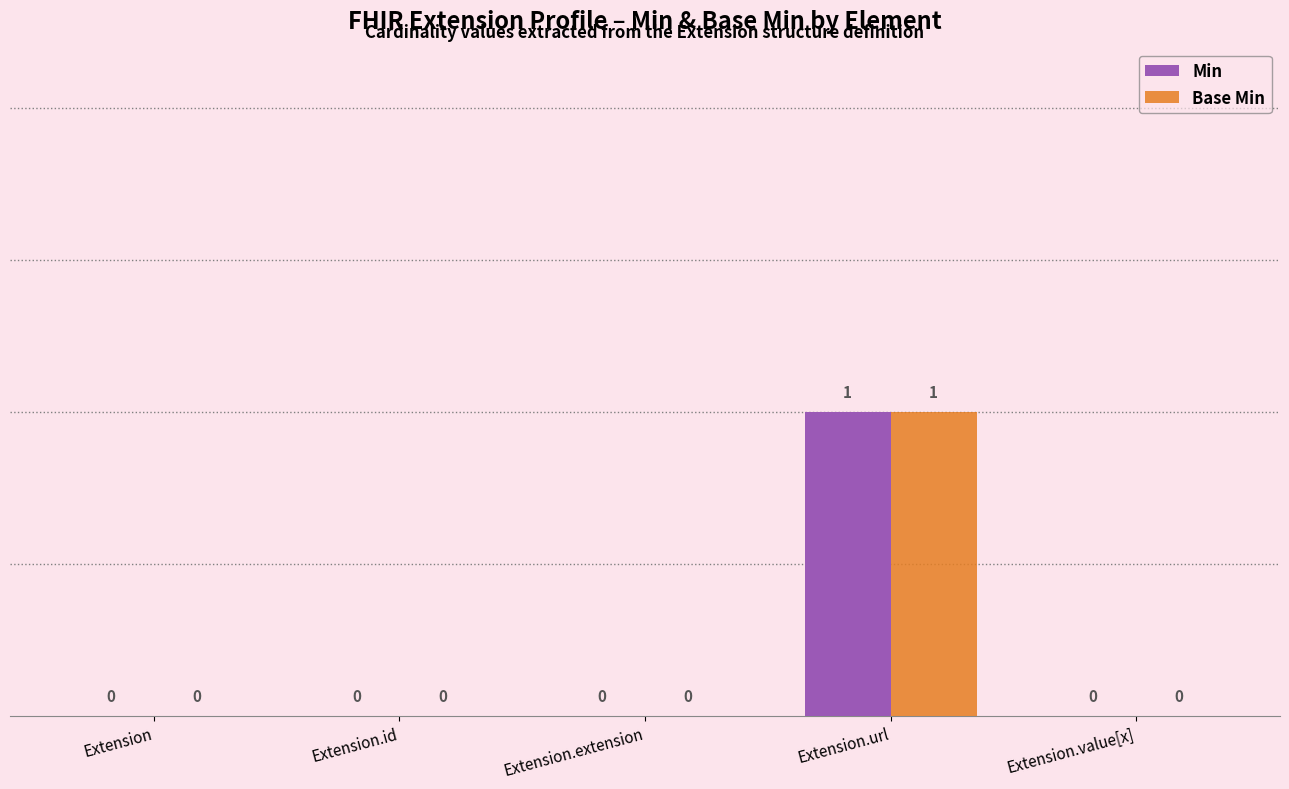

The Min series shows -1 at Extension. True or false?

False